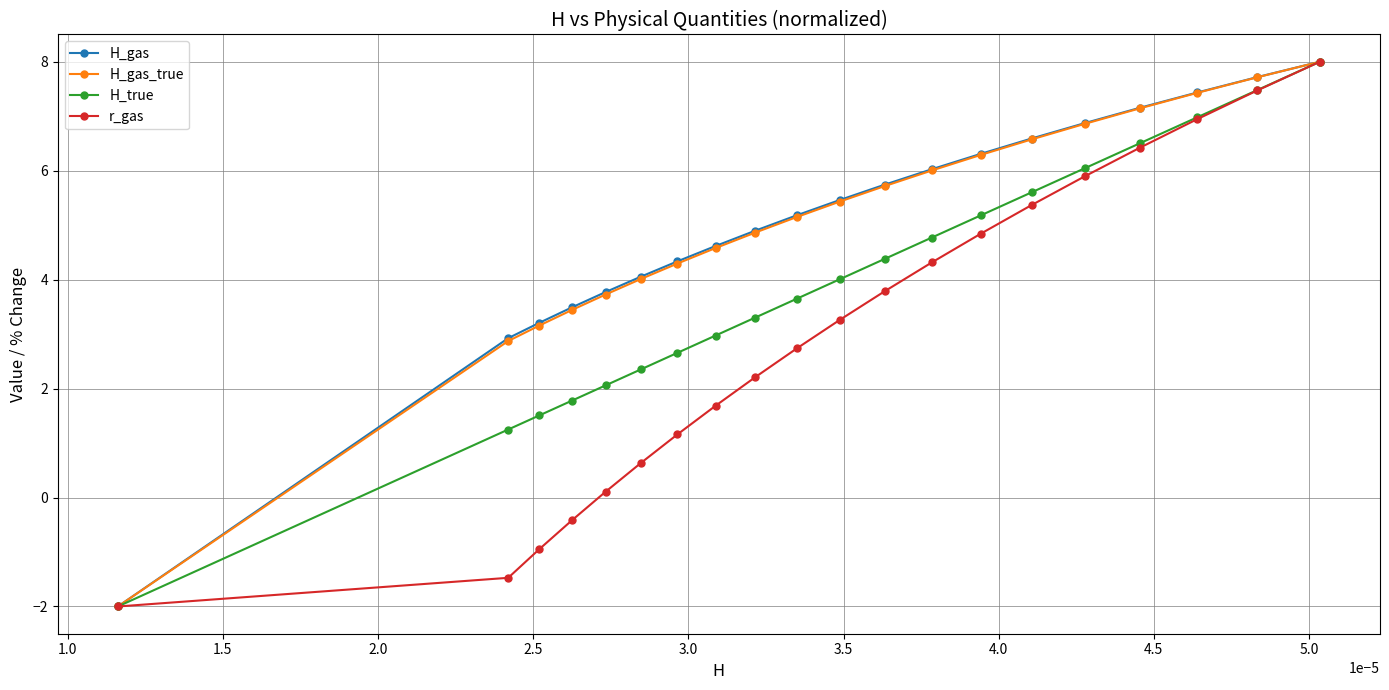

Reading left to right, transcribe all the data shown in this chart.

H_gas: -2.0	2.9	3.2	3.5	3.8	4.1	4.3	4.6	4.9	5.2	5.5	5.7	6.0	6.3	6.6	6.9	7.2	7.4	7.7	8.0
H_gas_true: -2.0	2.9	3.2	3.4	3.7	4.0	4.3	4.6	4.9	5.1	5.4	5.7	6.0	6.3	6.6	6.9	7.1	7.4	7.7	8.0
H_true: -2.0	1.2	1.5	1.8	2.1	2.4	2.7	3.0	3.3	3.6	4.0	4.4	4.8	5.2	5.6	6.0	6.5	7.0	7.5	8.0
r_gas: -2.0	-1.5	-0.9	-0.4	0.1	0.6	1.2	1.7	2.2	2.7	3.3	3.8	4.3	4.8	5.4	5.9	6.4	6.9	7.5	8.0